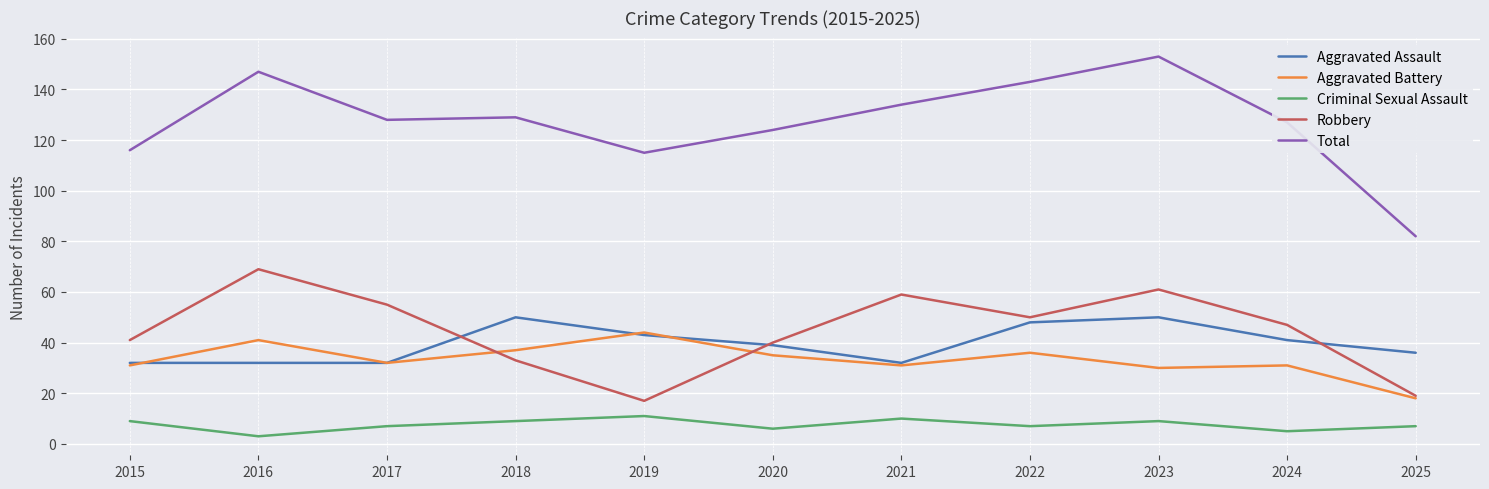

What is the lowest value of the Aggravated Assault series?

32